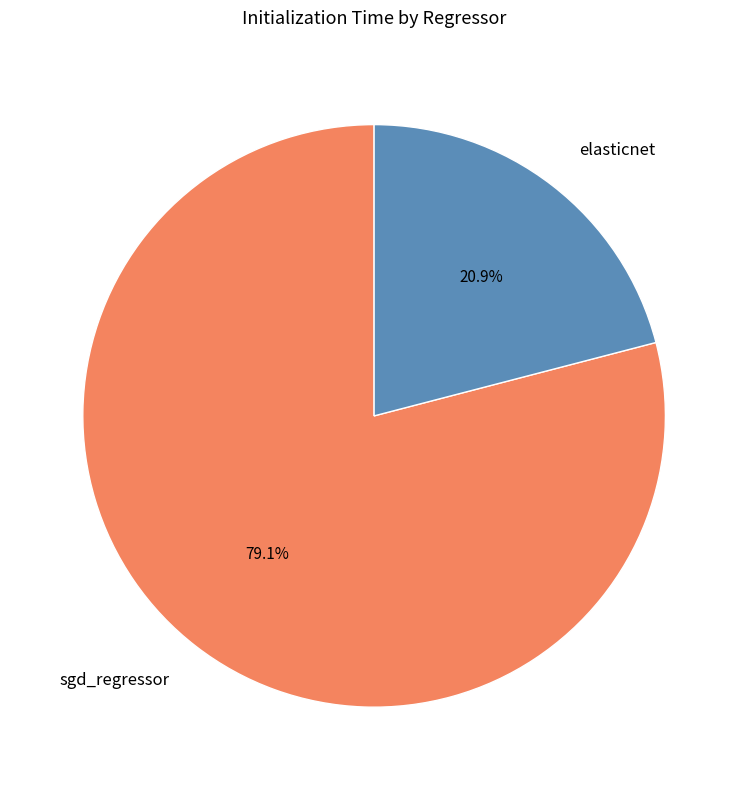

What percentage is the sgd_regressor slice, to the nearest percent?

79%